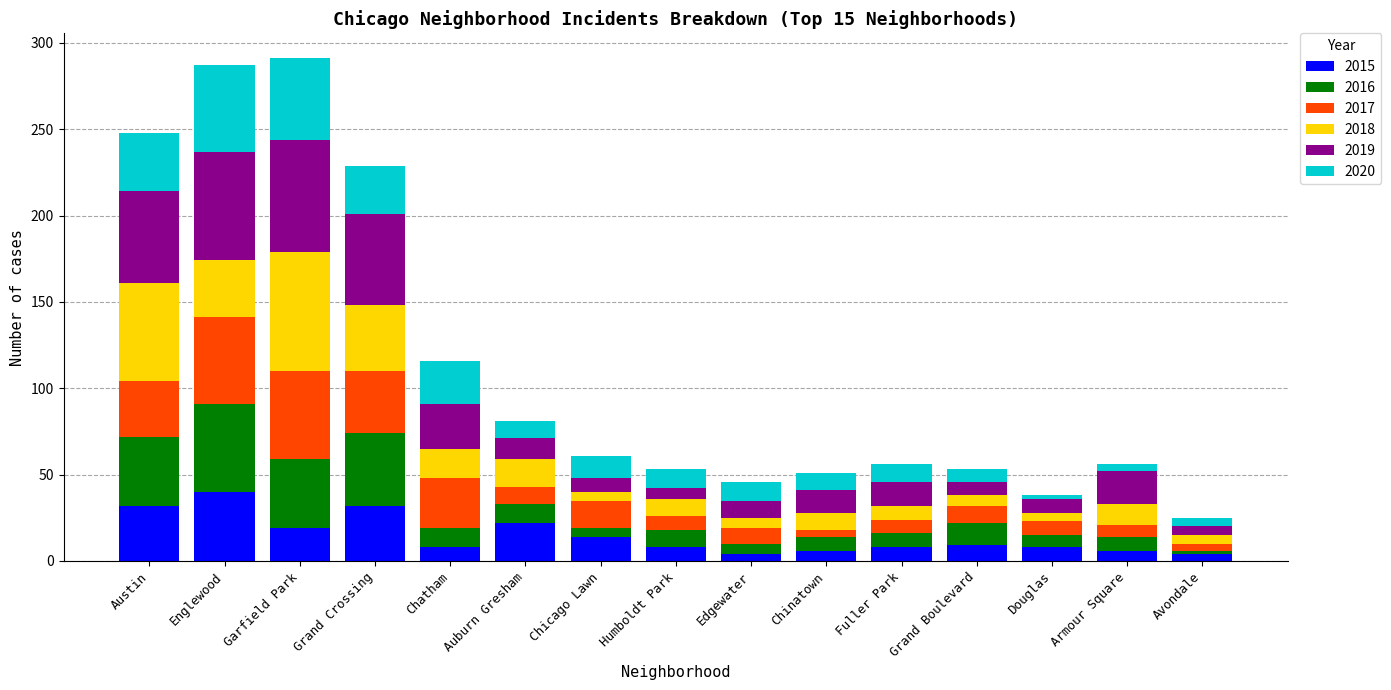

What is the total value across all series at Chatham?

116